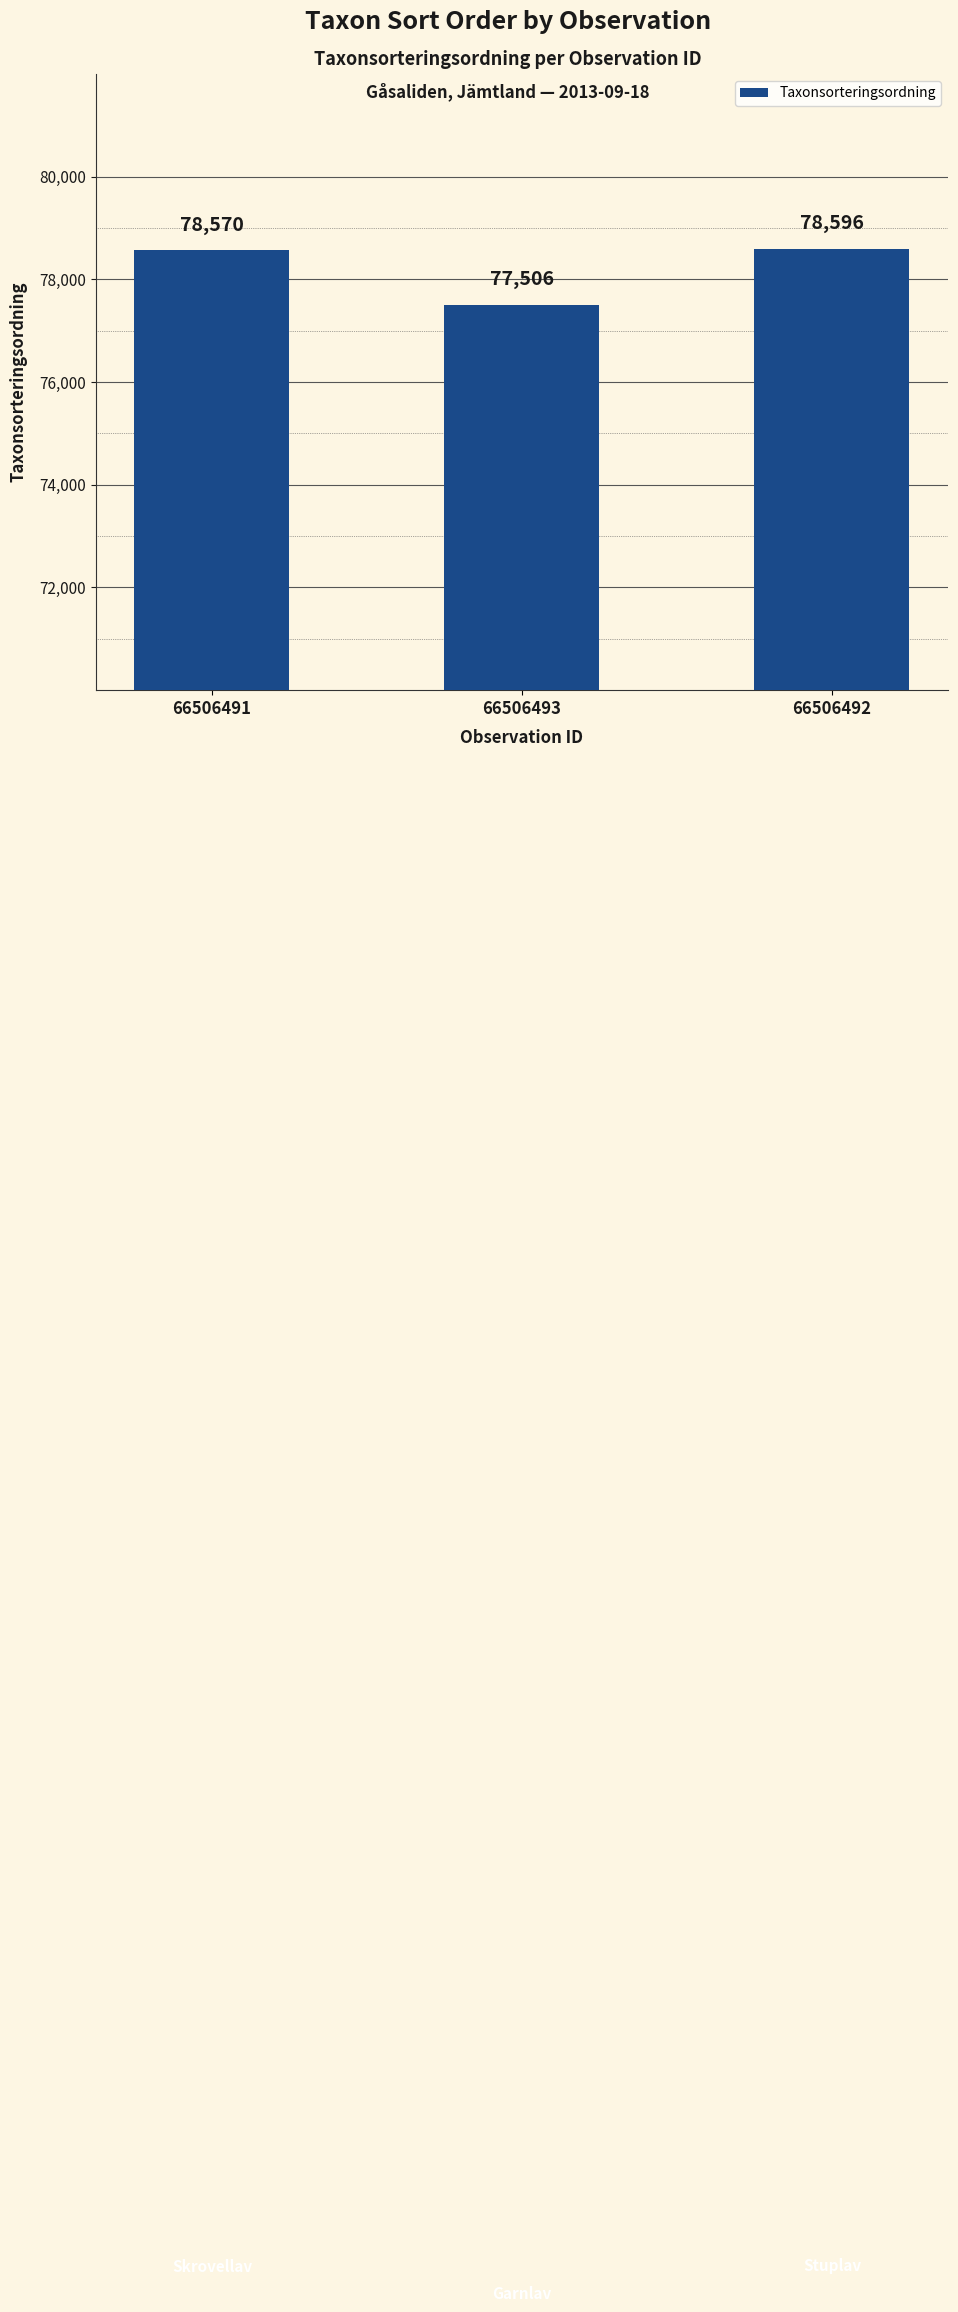

What is the label of the 3rd bar from the left?

66506492